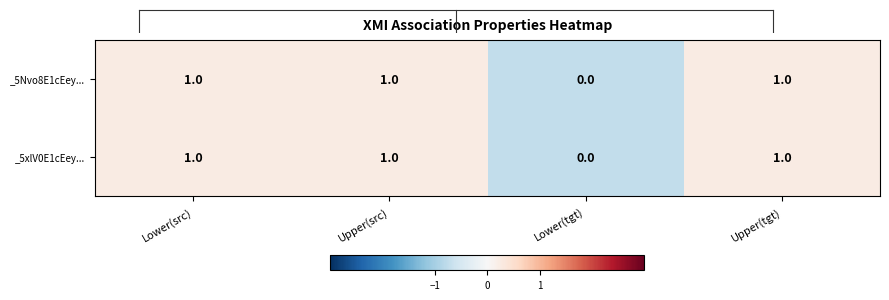

What is the sum of all _5xlV0E1cEey... values?

3